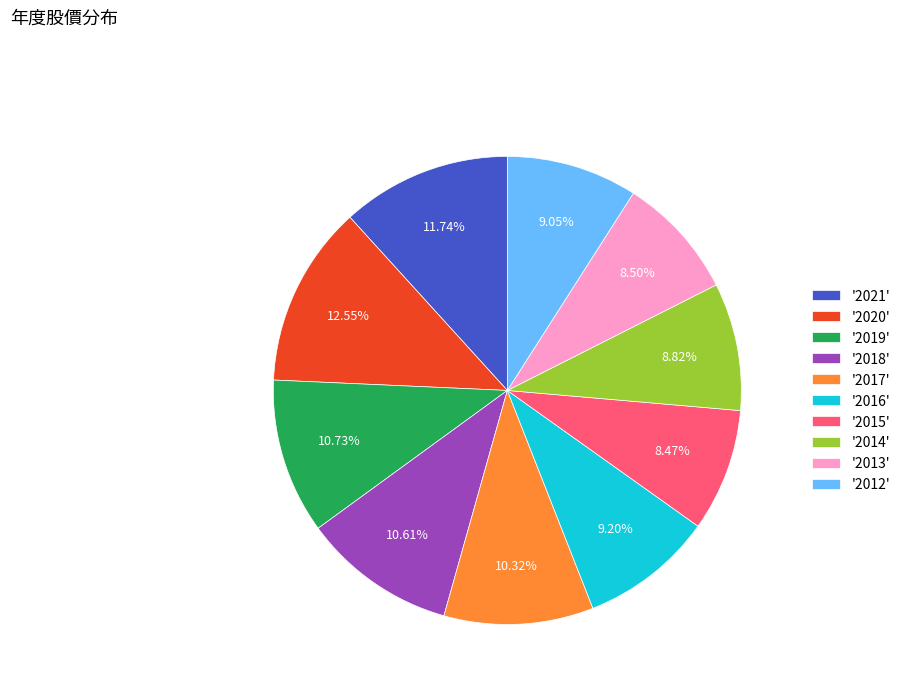

Combined, do '2012' and '2017' account for over 50%?

No